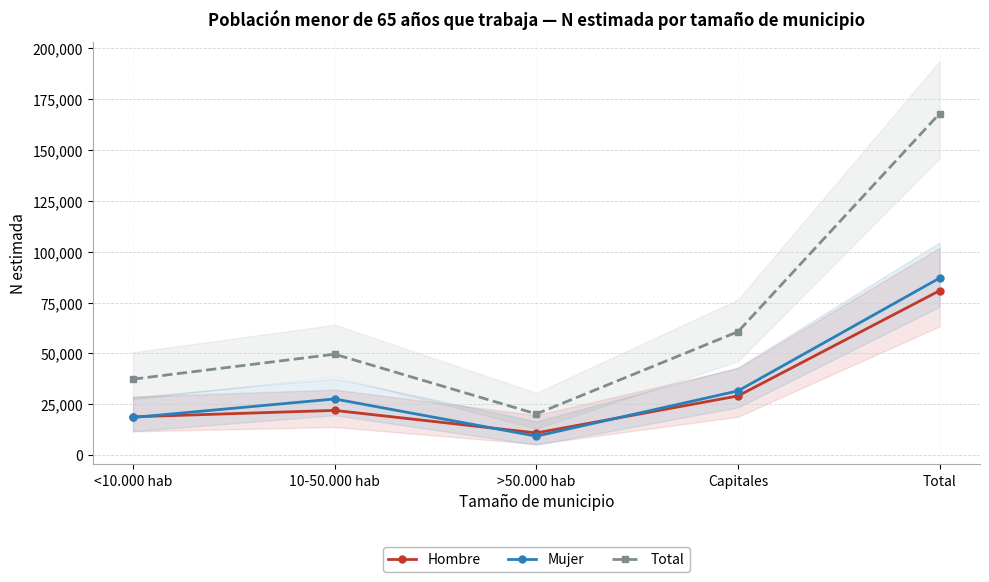

True or false: Mujer has more than 2 interior local peaks.

False